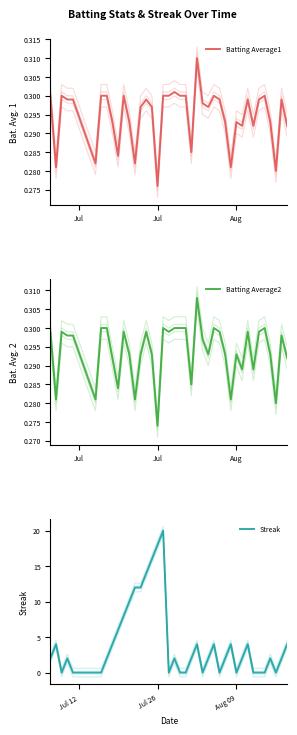

Where is Batting Average2 nearest to the value 0?

Jul